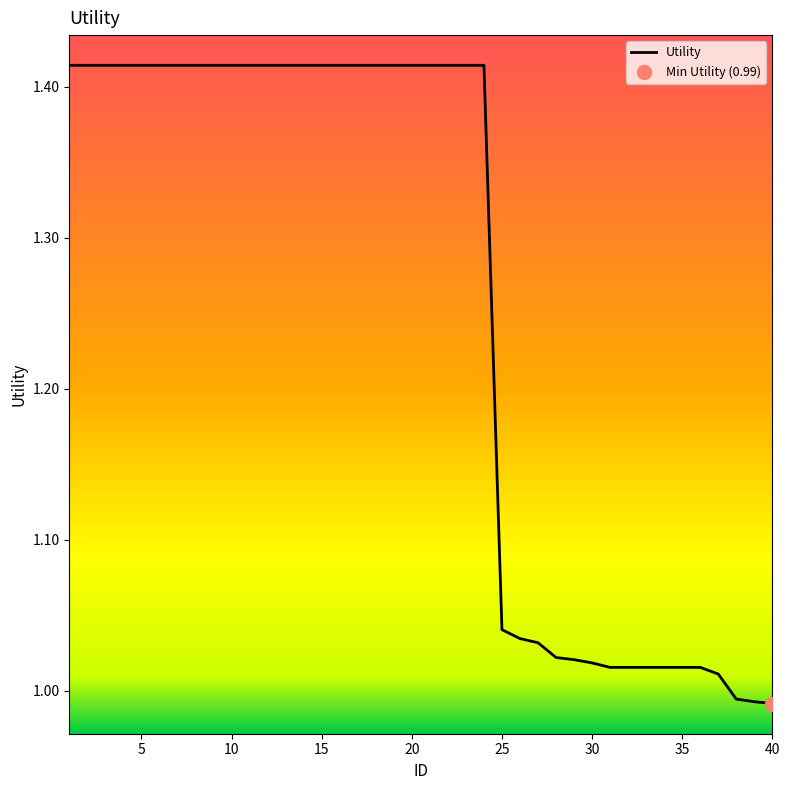

What is the sum of all values?

50.2